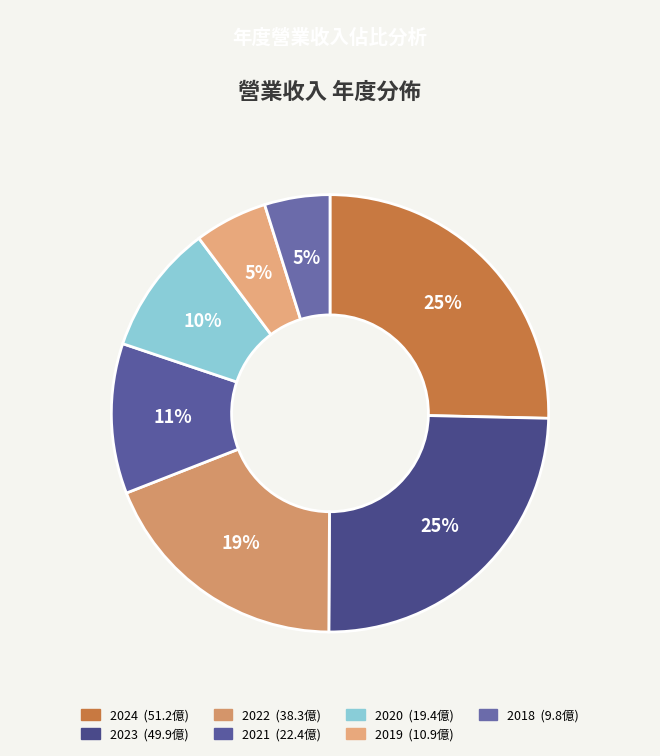

The 2018 slice represents 1% of the pie. True or false?

False